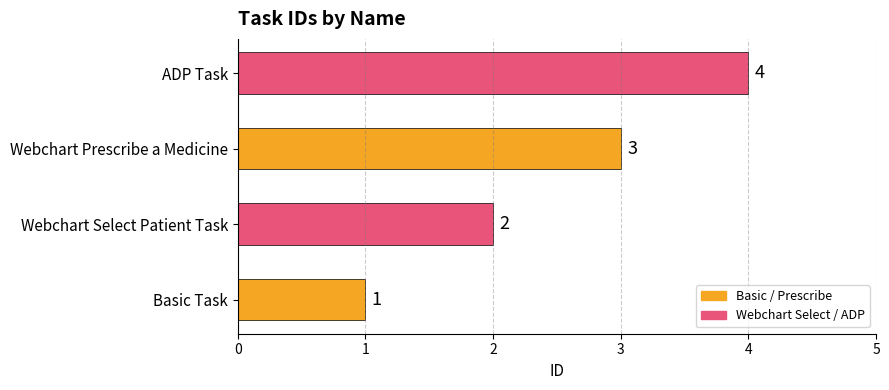

What is the sum of all values?

10